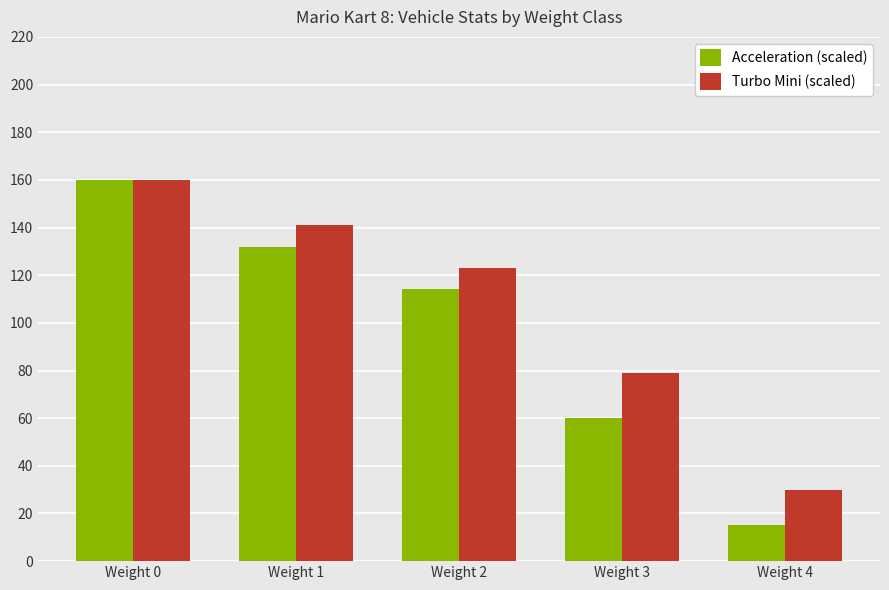

Reading left to right, list all the values displayed in this chart.

Acceleration (scaled): Weight 0=160	Weight 1=132	Weight 2=114	Weight 3=60	Weight 4=15
Turbo Mini (scaled): Weight 0=160	Weight 1=141	Weight 2=123	Weight 3=79	Weight 4=30